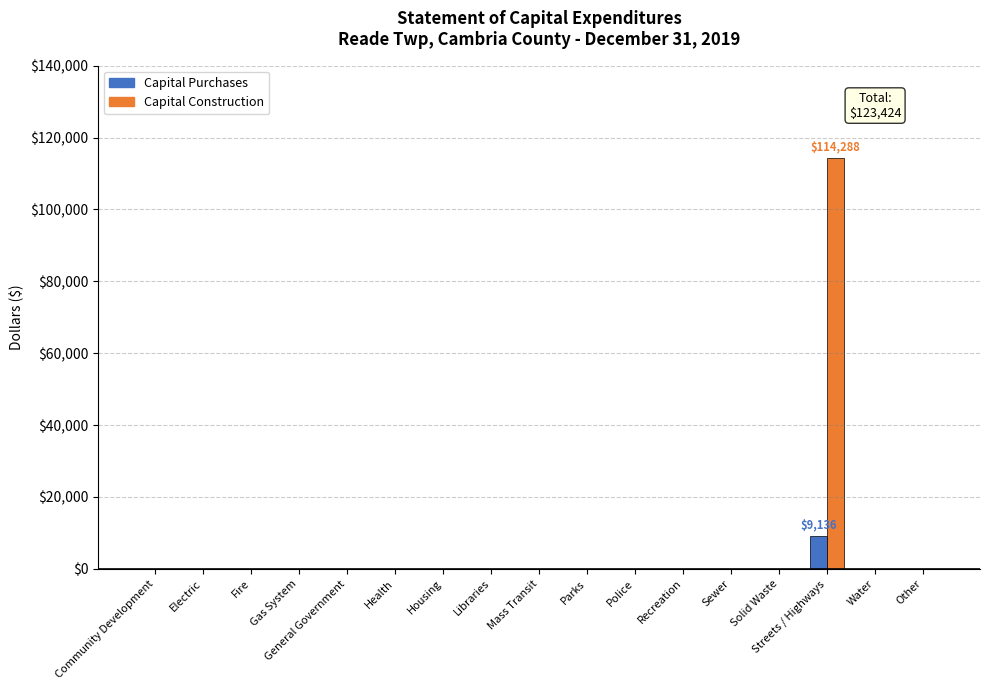

At which category does the chart reach its peak across all series?

Streets / Highways